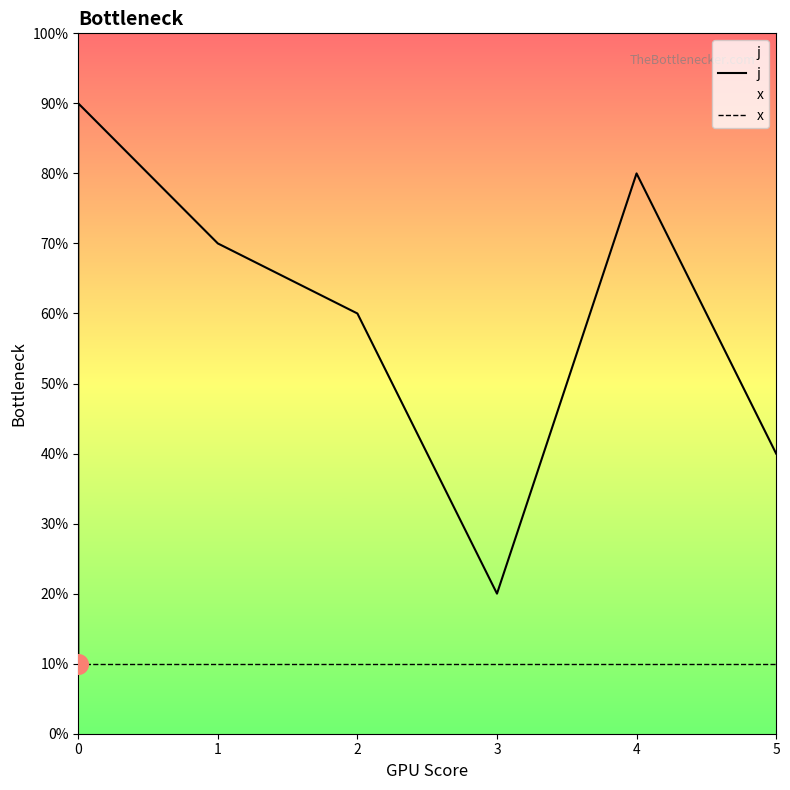

Which series reaches the maximum Y coordinate?

j